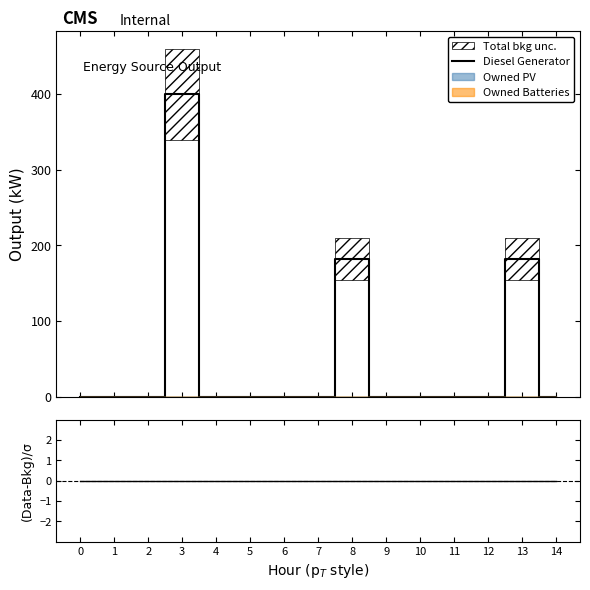

At which category is the sum across all series the highest?

3